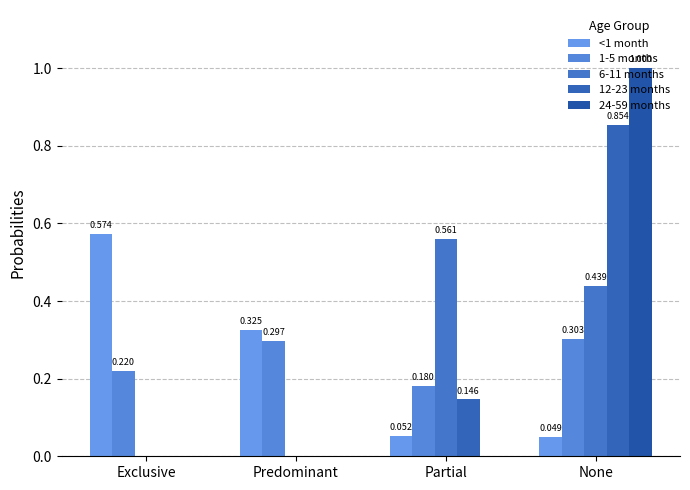

What value does the 12-23 months series have at Partial?

0.1